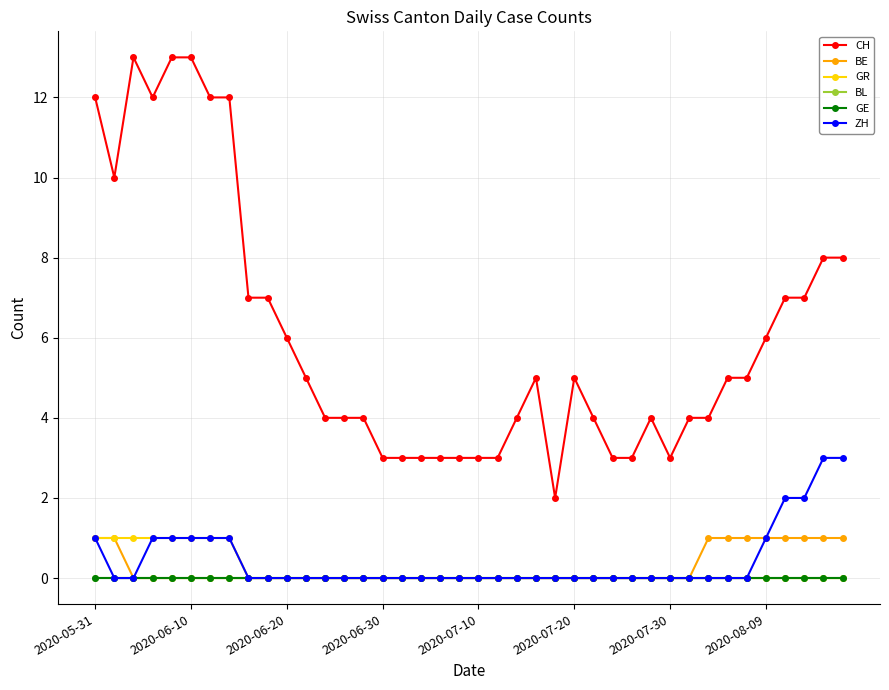

Does the chart have visible grid lines?

Yes